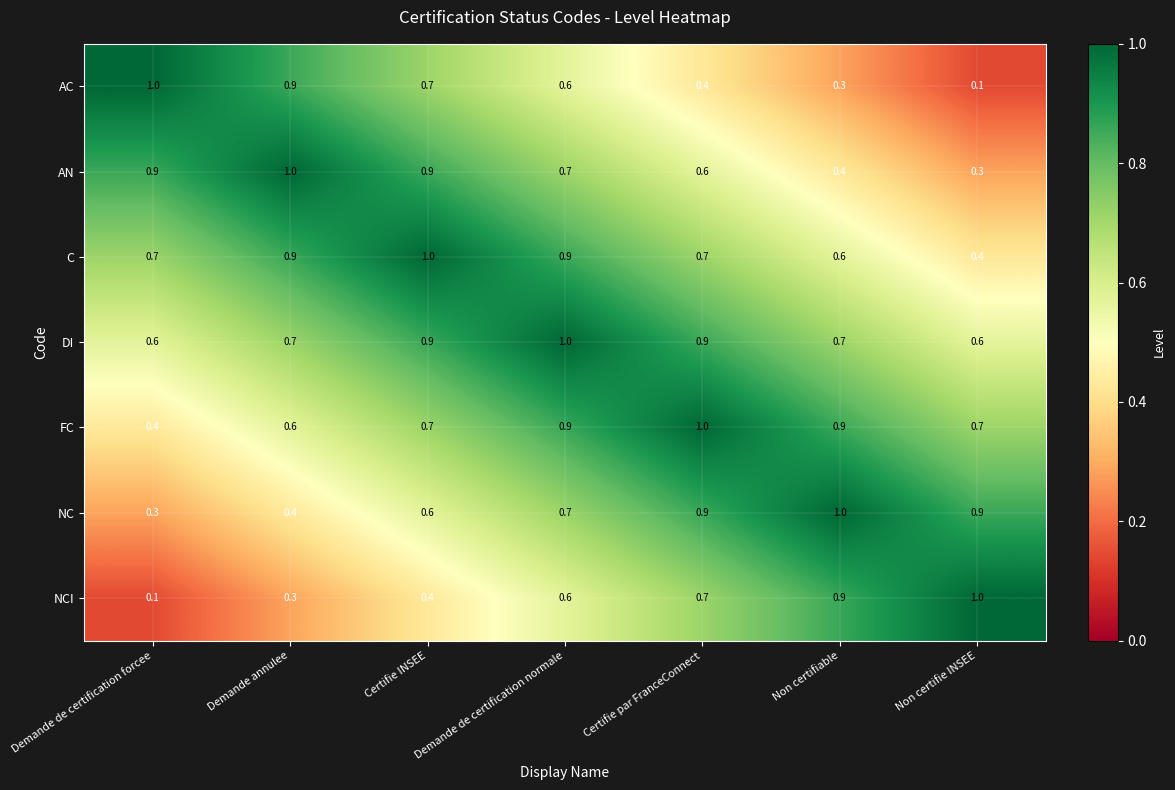

What is the average value of the C series?

0.7